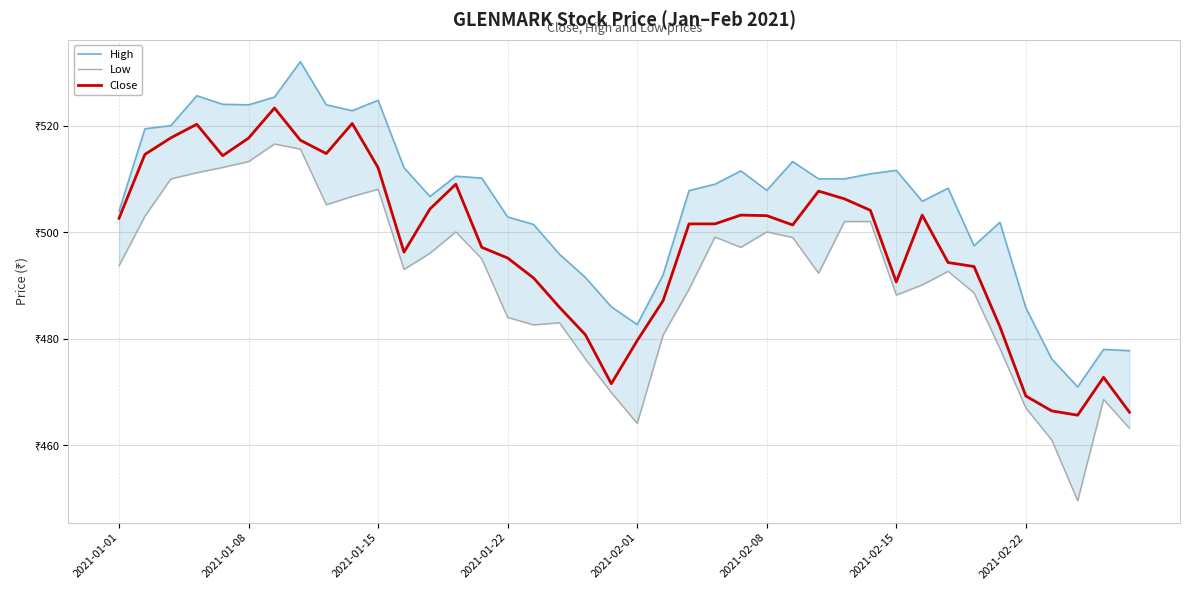

Where is the first local minimum for Low?

8